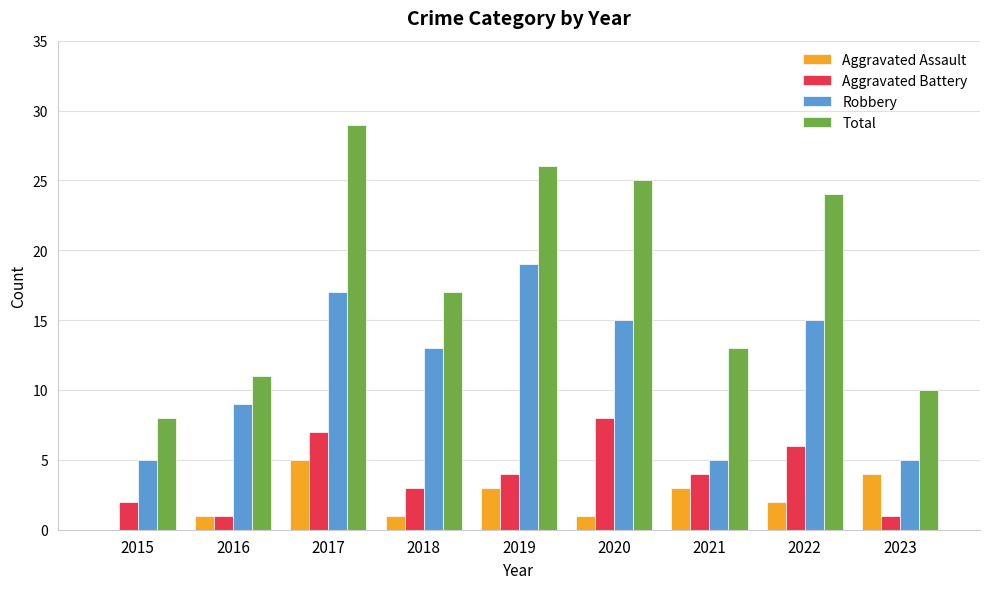

How many series are shown in this chart?

4